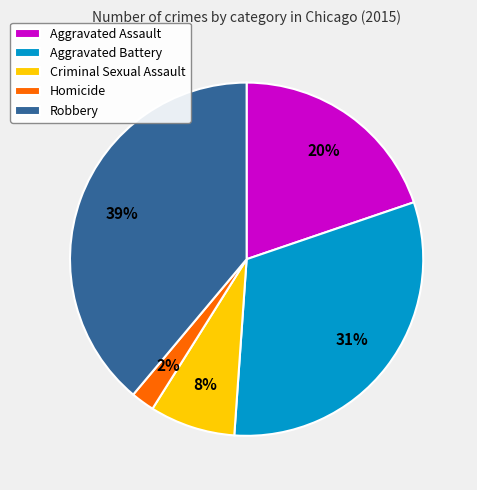

Does any single category account for the majority?

No